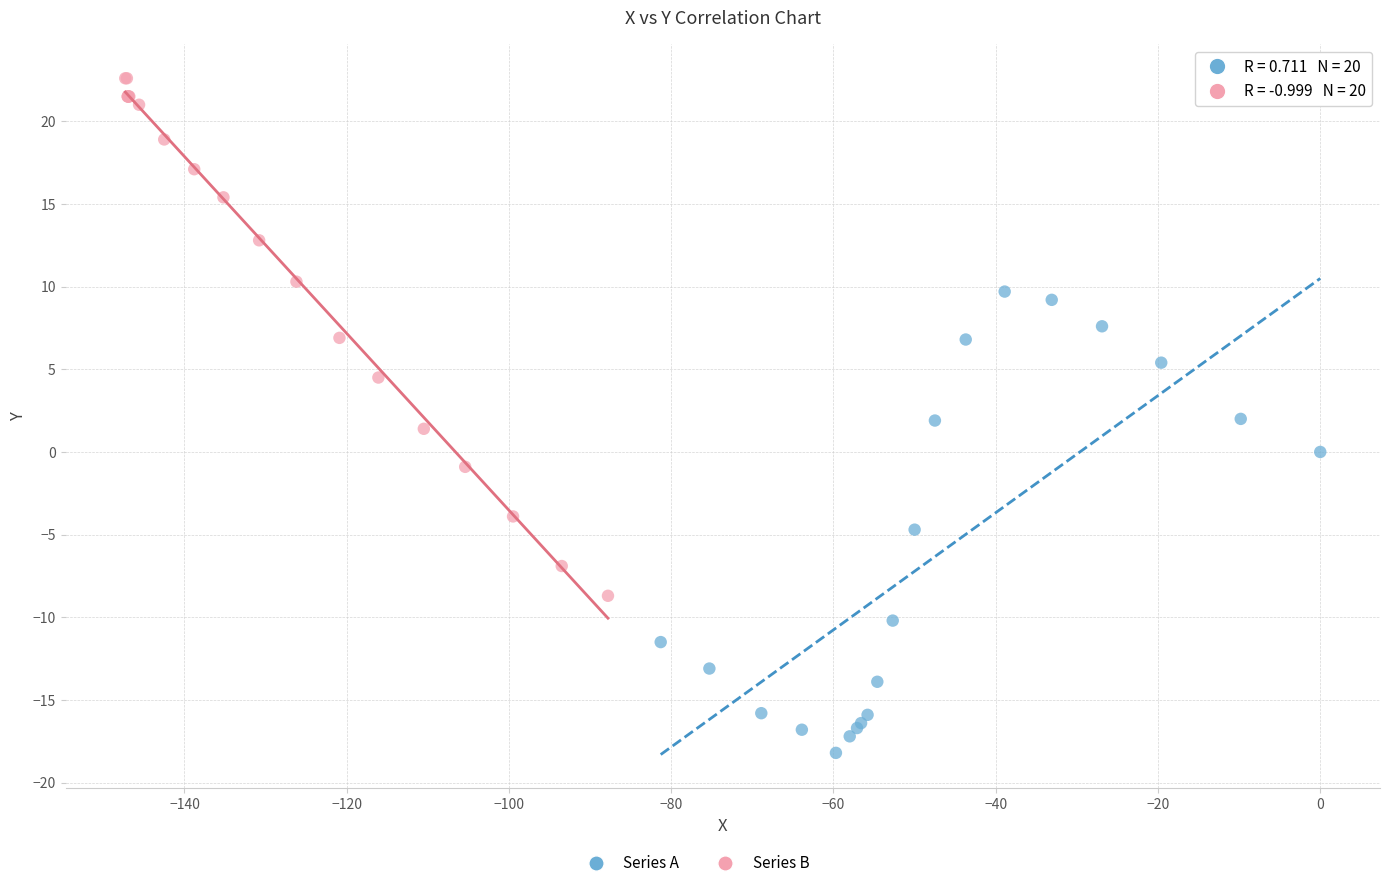

Which series has the largest Y range (max minus min)?

Series B